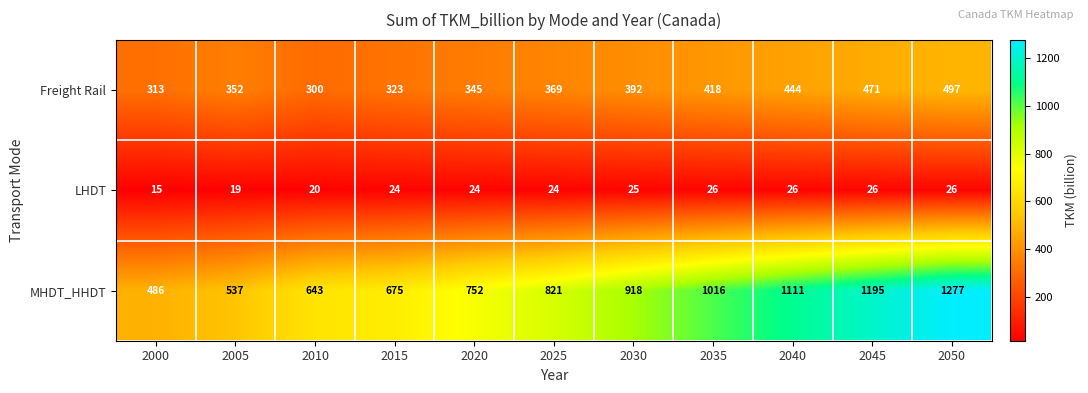

Which series has the largest total across all categories?

MHDT_HHDT